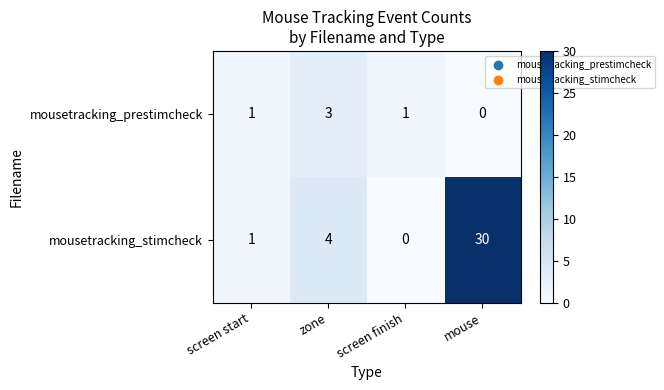

At which label does mousetracking_stimcheck reach its peak?

mouse